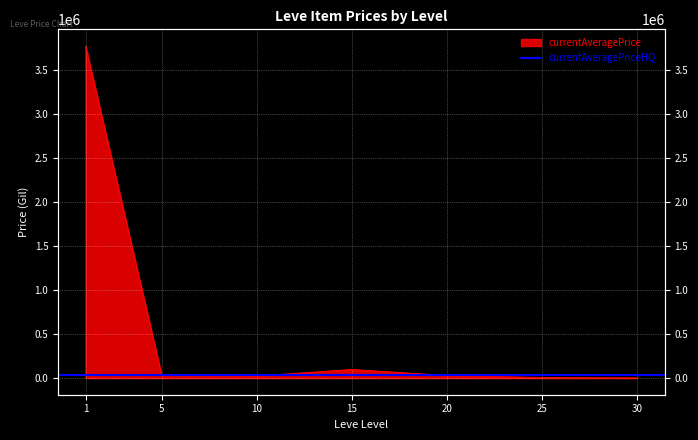

List the labels in order of value, smallest first.

30, 25, 10, 20, 5, 15, 1